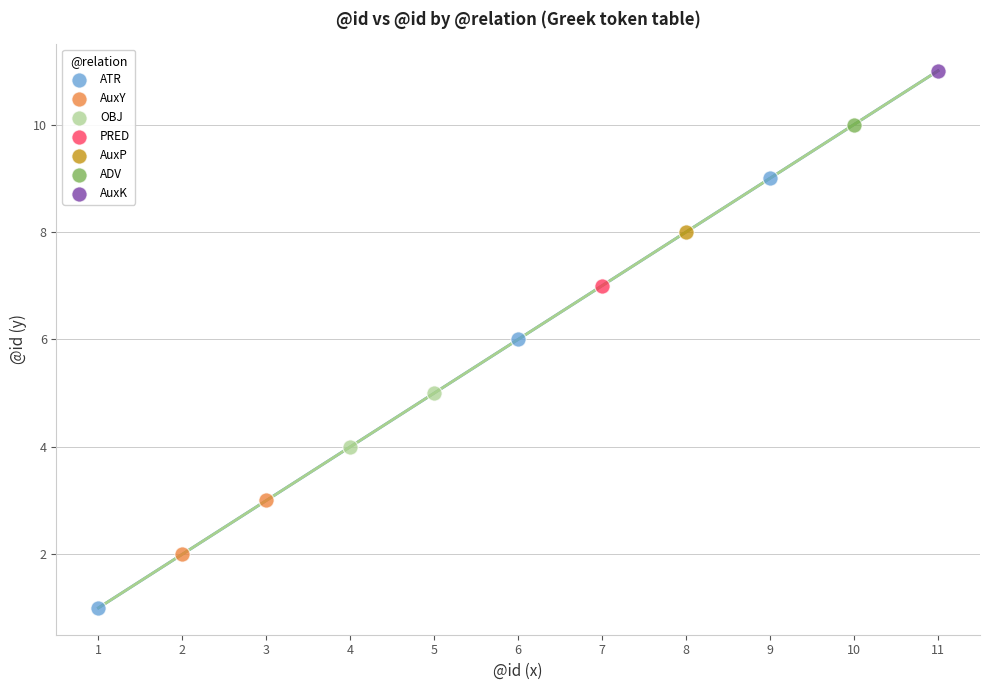

What are all the series names shown in the legend?

ATR, AuxY, OBJ, PRED, AuxP, ADV, AuxK